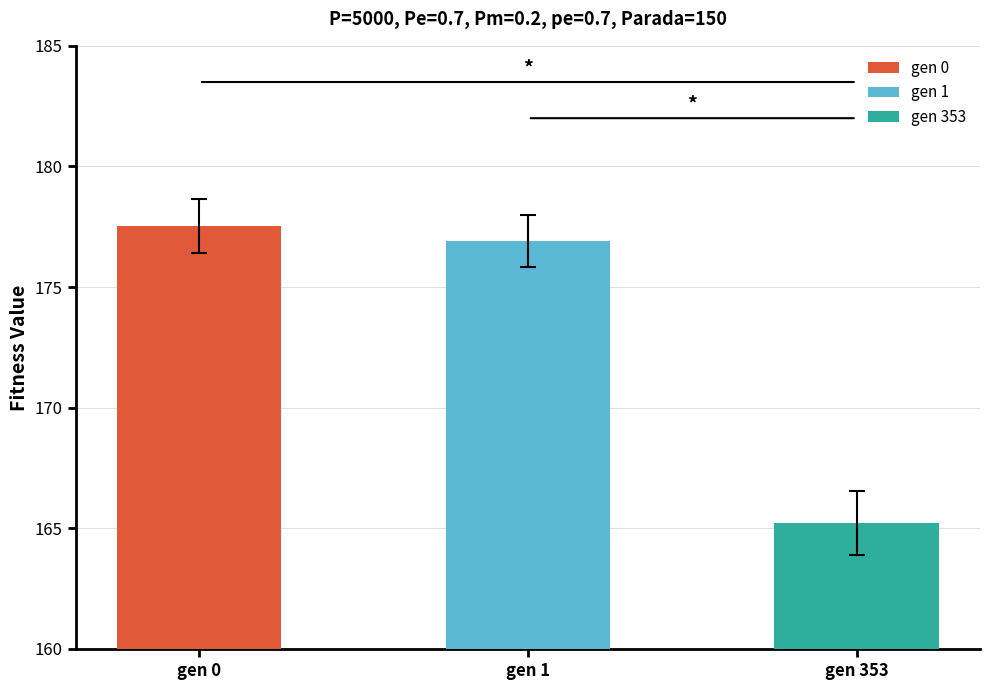

Is the value of avg at gen 353 greater than the value of max at gen 1?

No